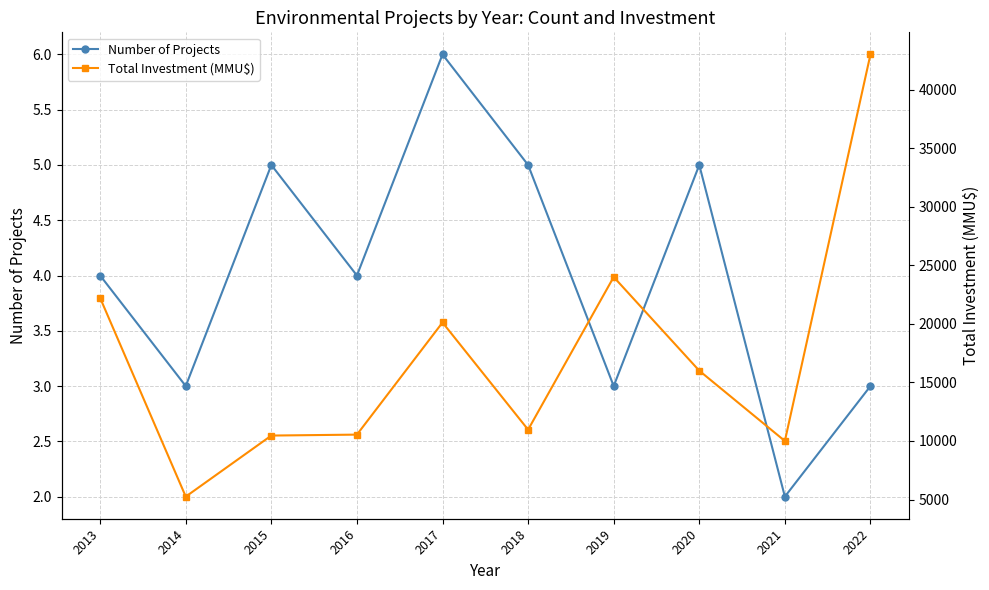

Which series has the largest range (max minus min)?

Total Investment (MMU$)